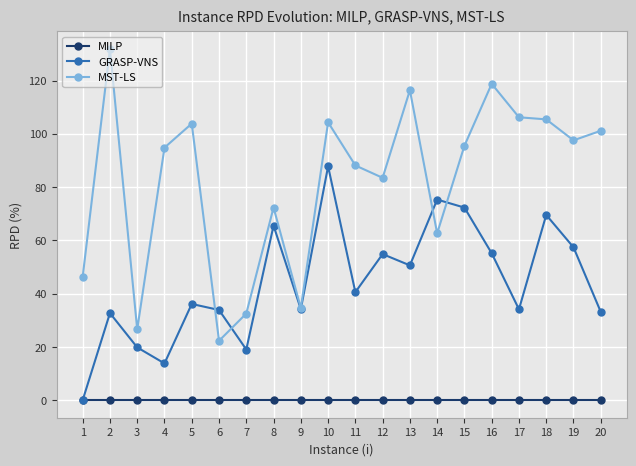

How many values in the MST-LS series are below 95?

10